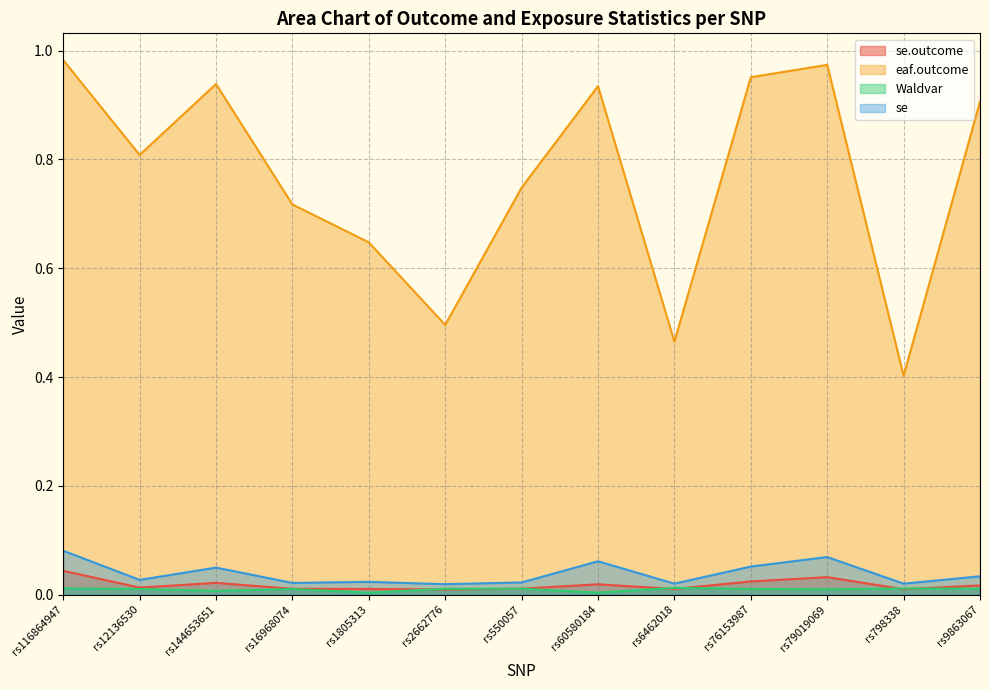

At rs16968074, list the series in order from largest to smallest.

eaf.outcome, se, se.outcome, Waldvar